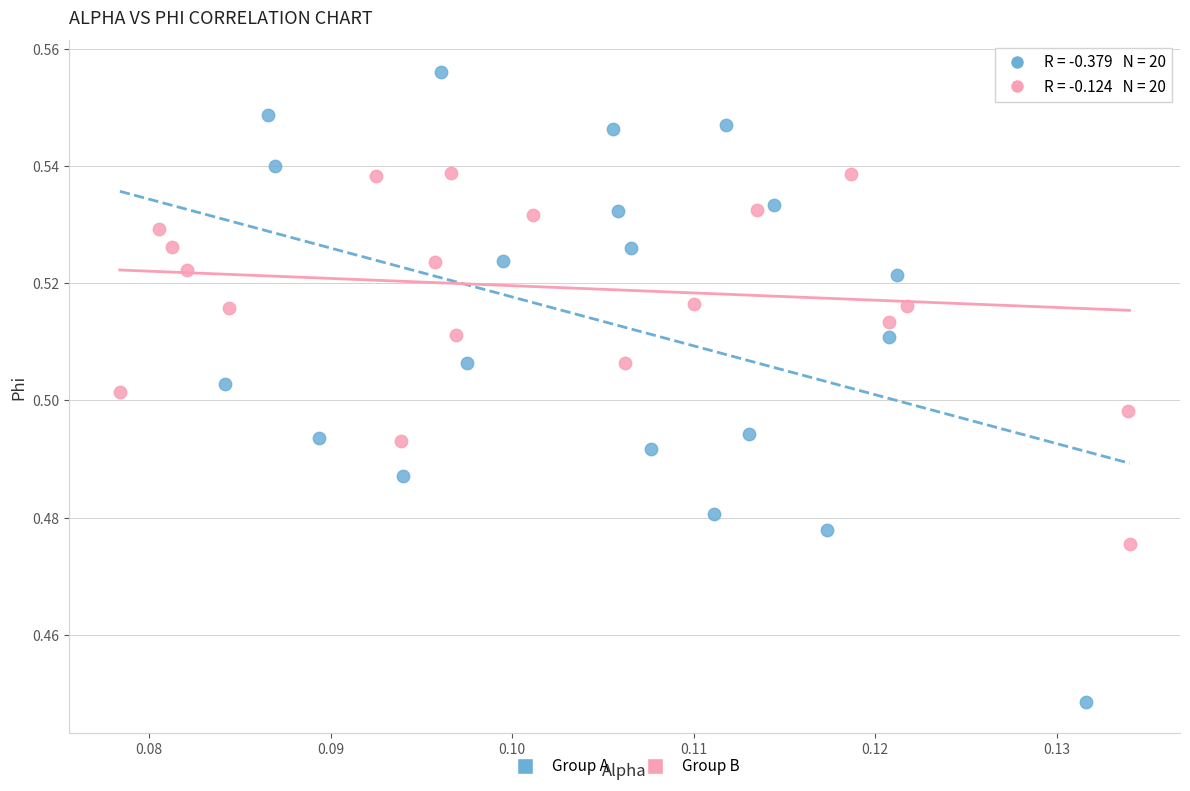

Which series has the largest Y range (max minus min)?

Group A